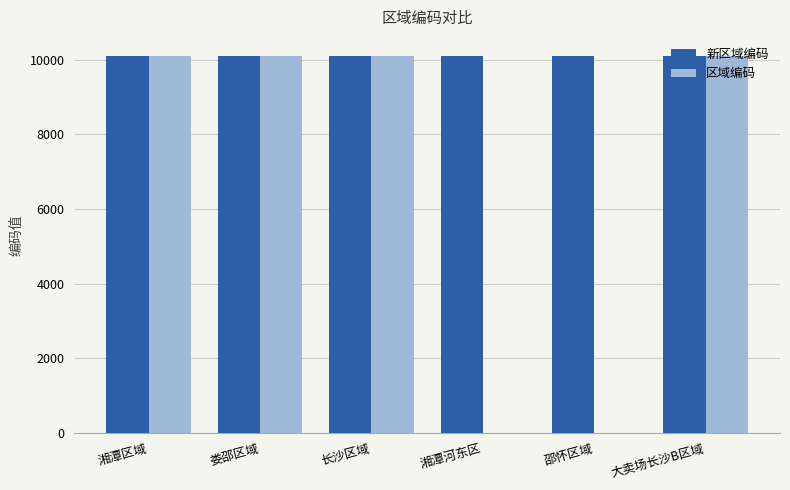

What is the sum of all 区域编码 values?

40428